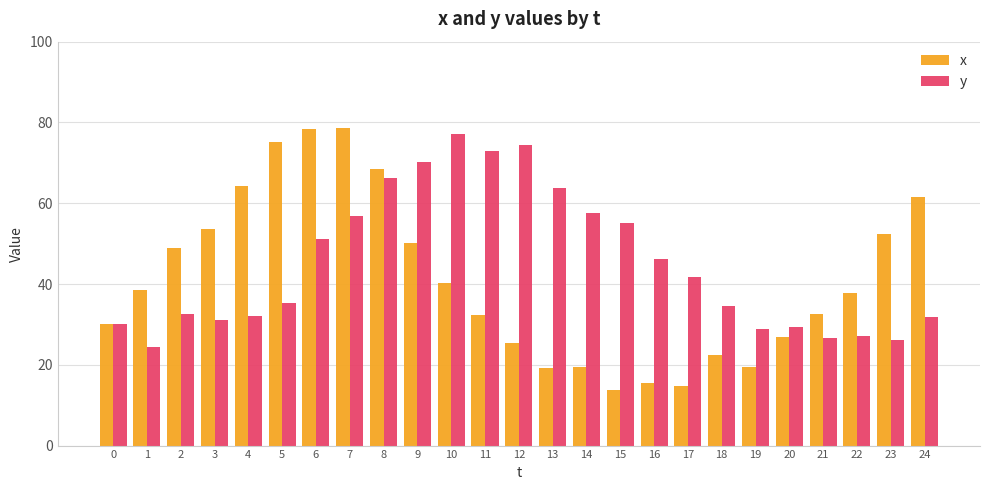

Which series changed the most between 13 and 16?

y